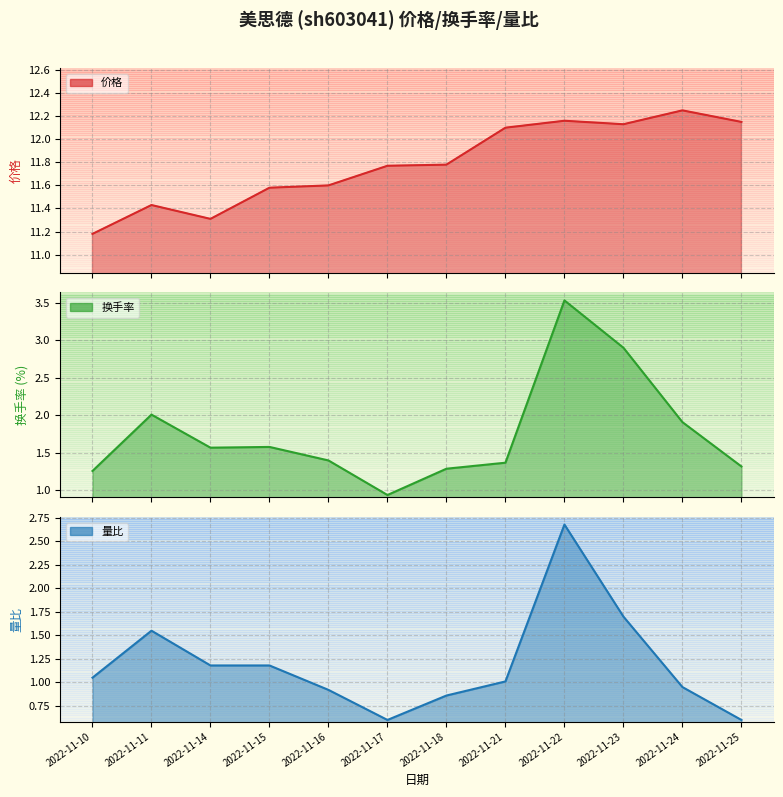

What is the difference between the maximum and minimum values in the 换手率 series?

2.6